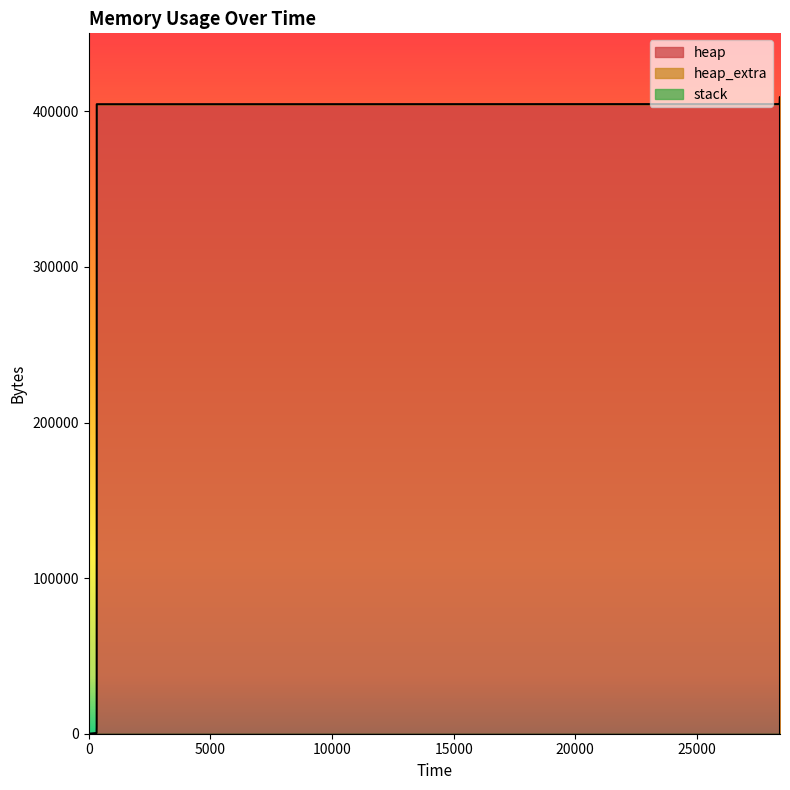

Does the chart have visible grid lines?

No